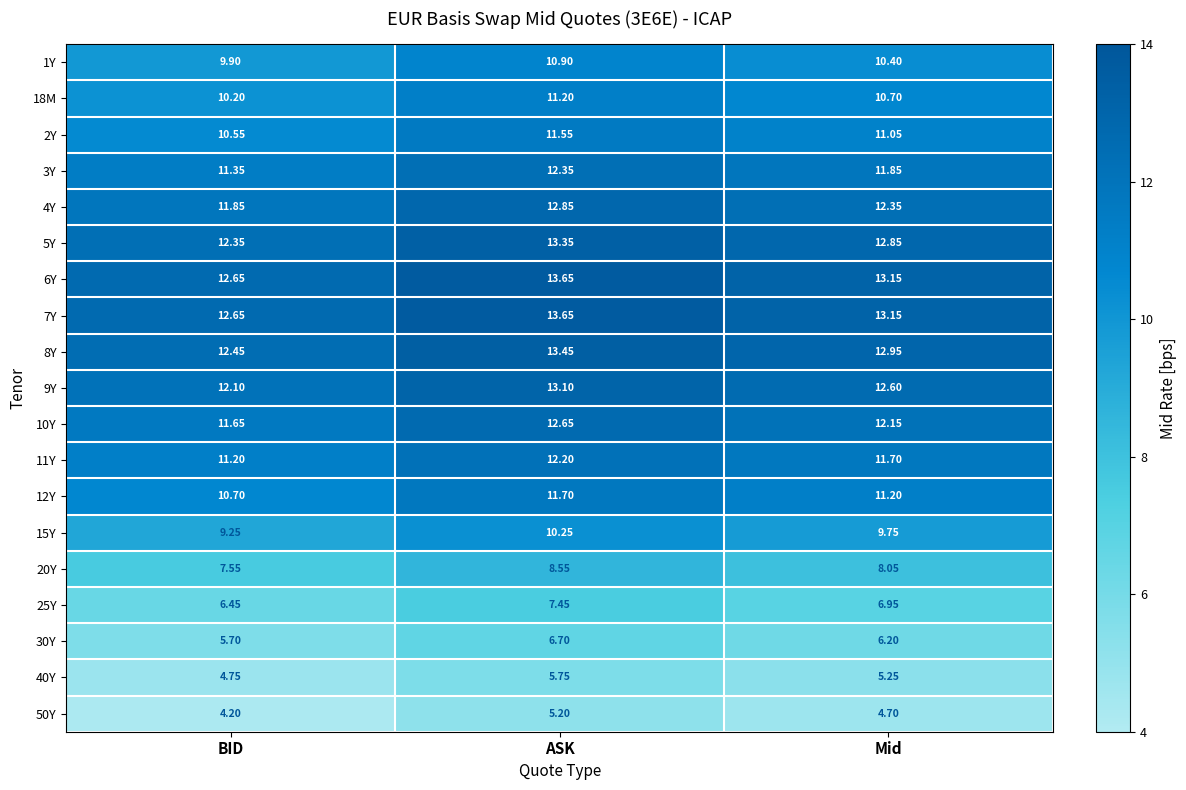

At which label does 7Y reach its minimum?

BID